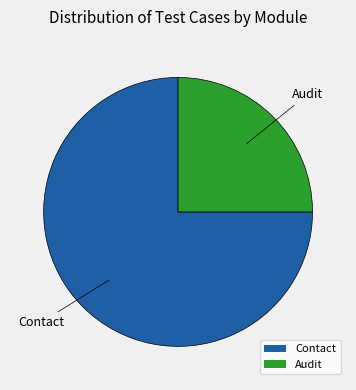

Which slice is the smallest?

Audit